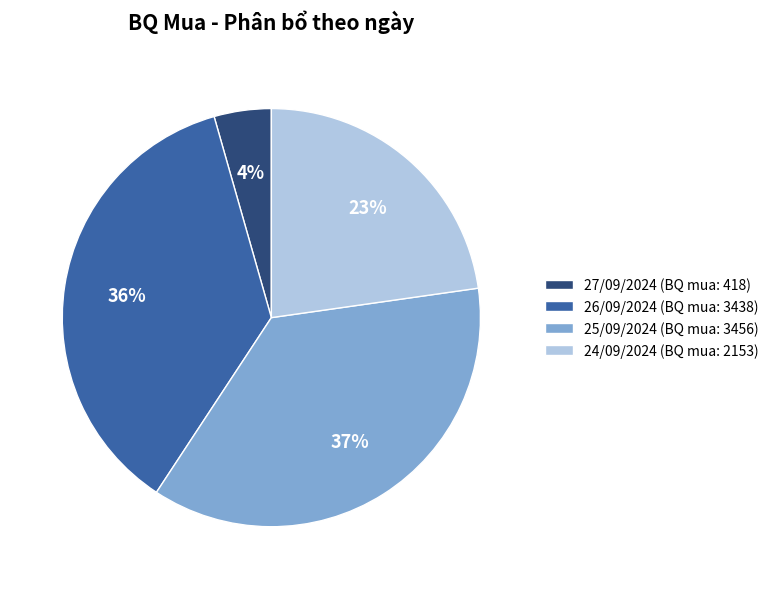

Combined, do 24/09/2024 (BQ mua: 2153) and 26/09/2024 (BQ mua: 3438) account for over 50%?

Yes